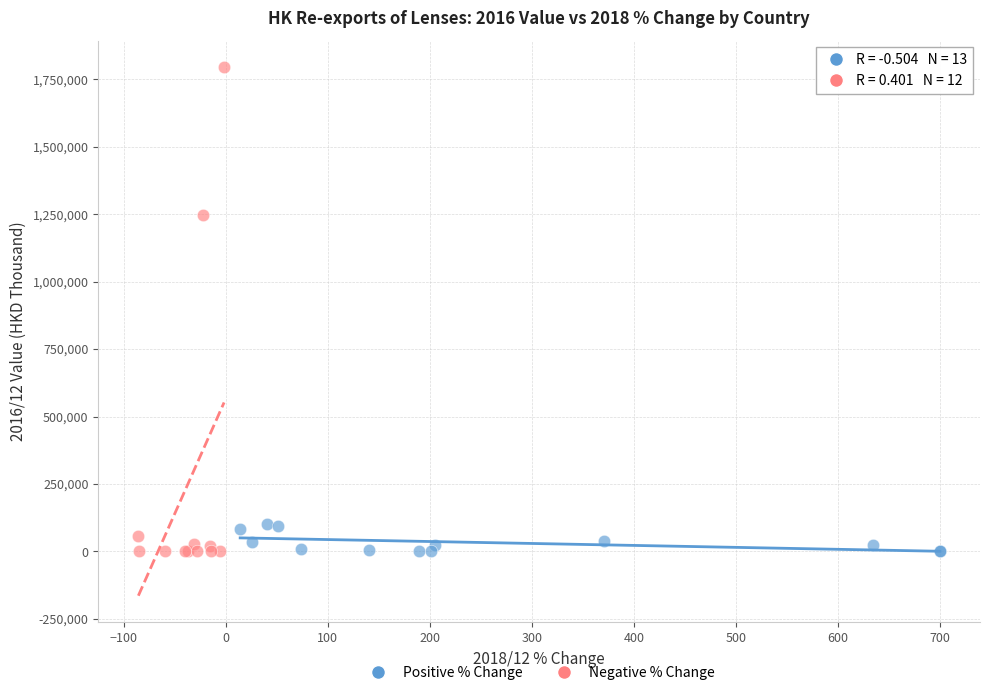

Which series contains the highest Y value?

Negative % Change